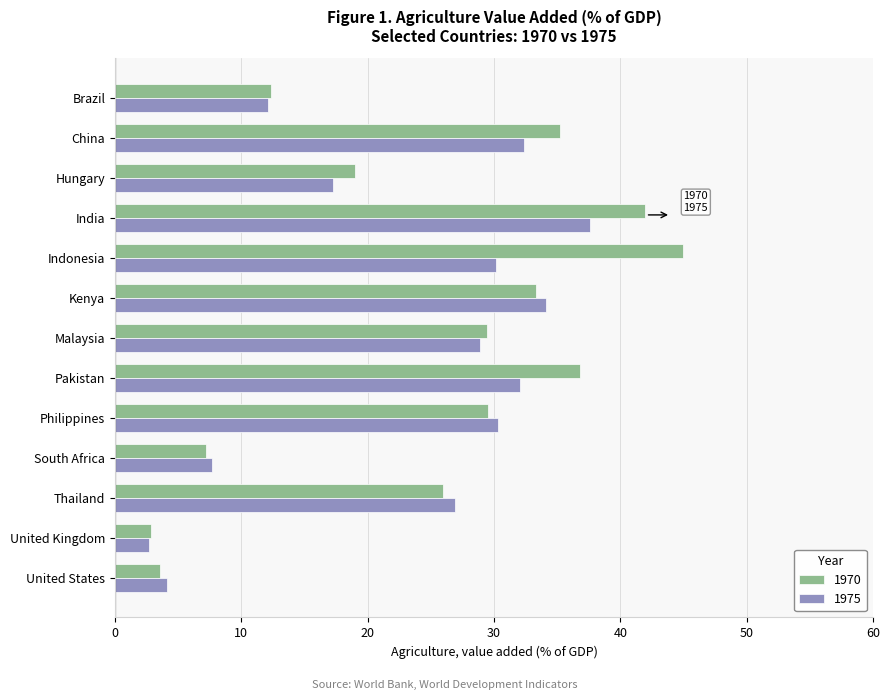

Which series has the widest spread of values?

1970